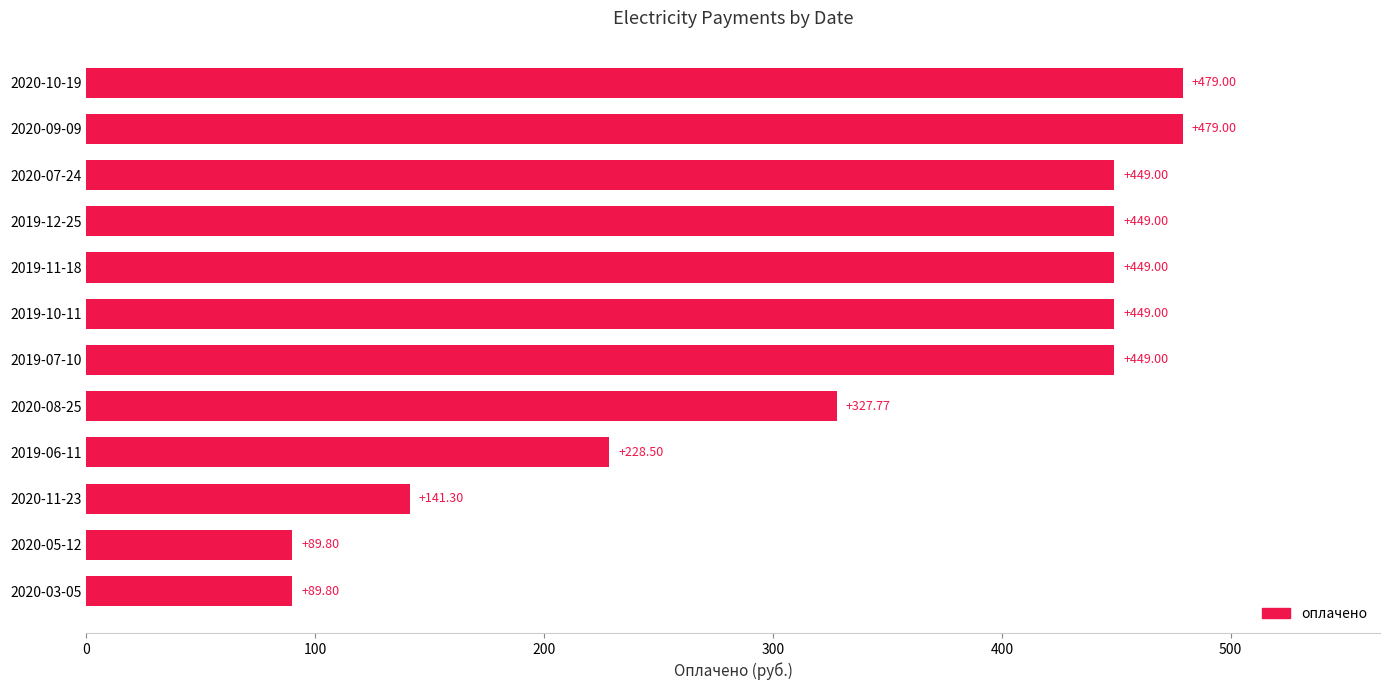

What is the sum of the values at 2020-11-23 and 2020-10-19?

620.3